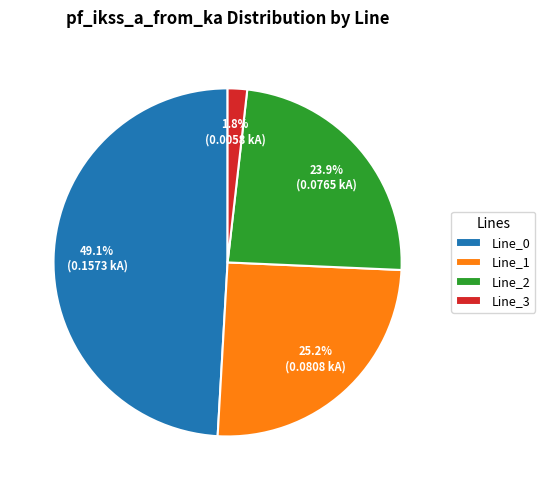

Does Line_3 represent more than half of the total?

No